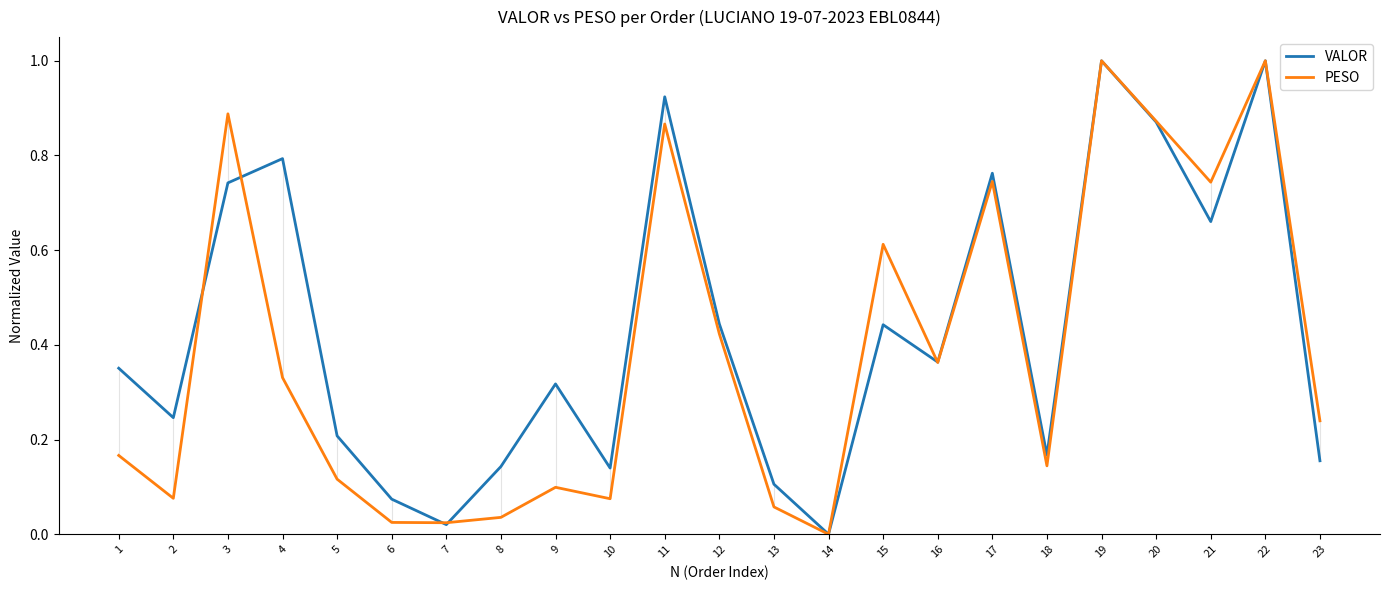

After their last crossing, which series has the higher values: PESO or VALOR?

PESO